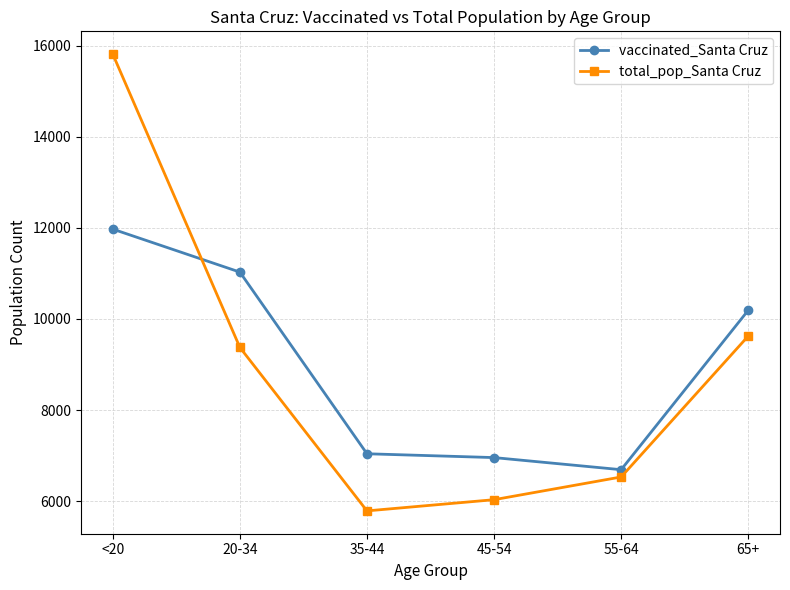

At which category does the chart reach its minimum across all series?

35-44